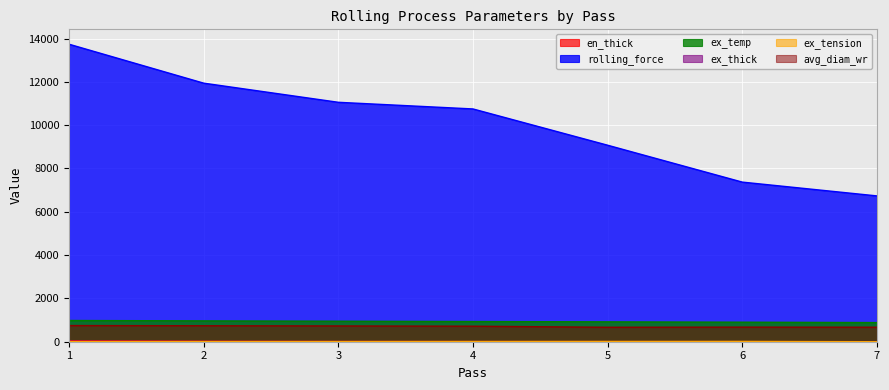

Which category has the highest value across all series?

1